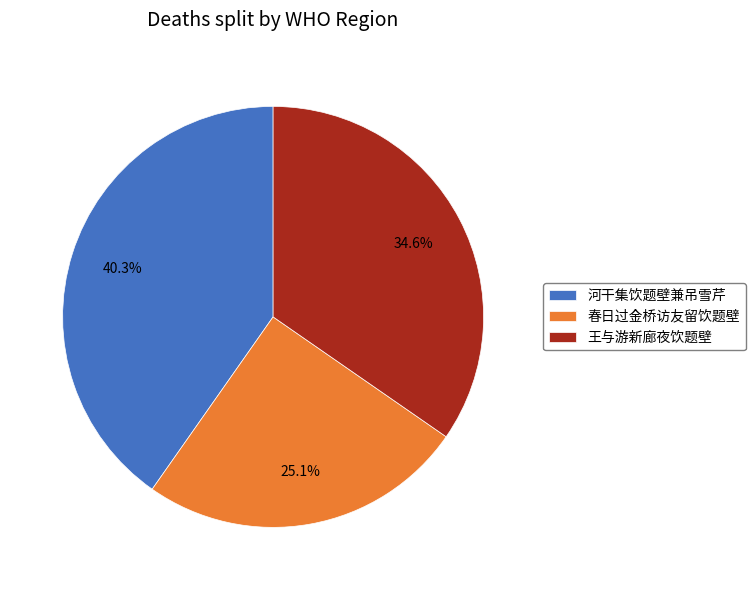

To the nearest percent, what is the average slice percentage?

33%